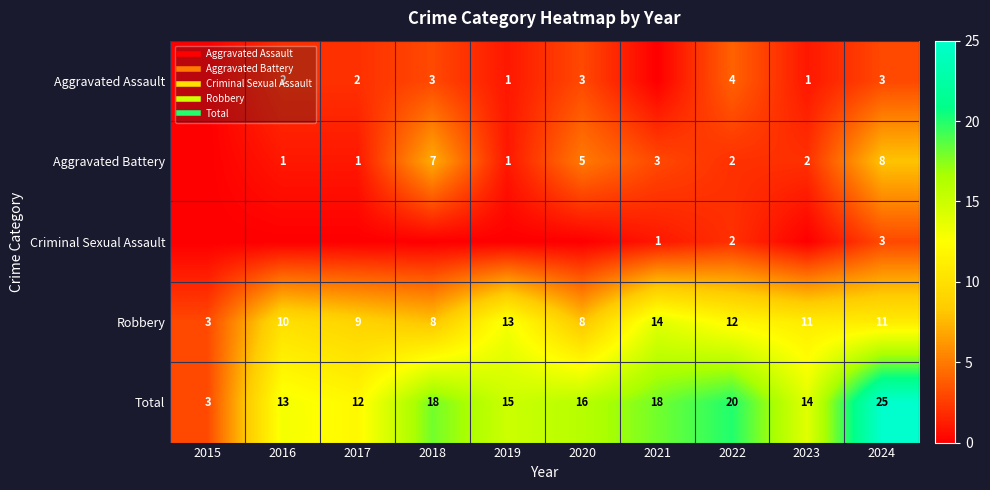

What is the difference between the Aggravated Battery values at 2019 and 2023?

1